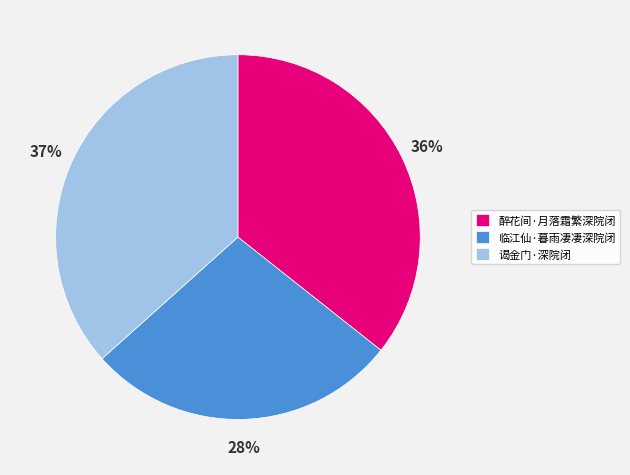

Does 临江仙·暮雨凄凄深院闭 represent more than half of the total?

No